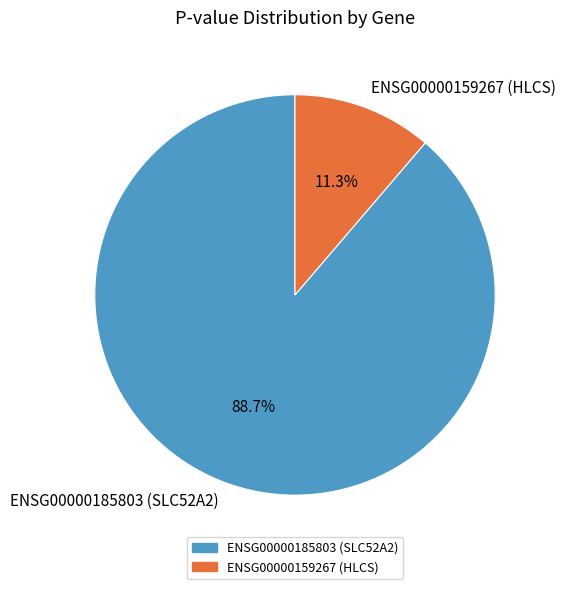

What is the total percentage of ENSG00000159267 (HLCS) and ENSG00000185803 (SLC52A2)?

100.0%